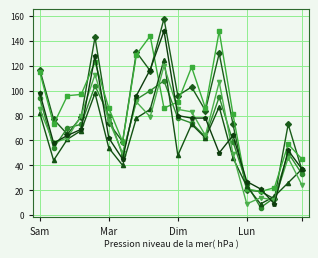

What is the maximum value shown in the chart?

158